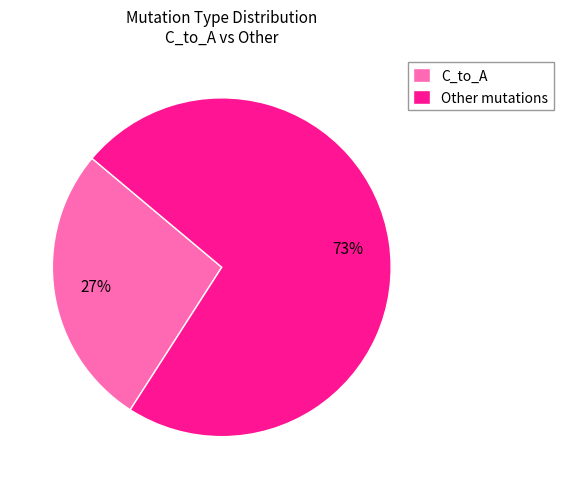

To the nearest percent, what portion does Other mutations represent?

73%